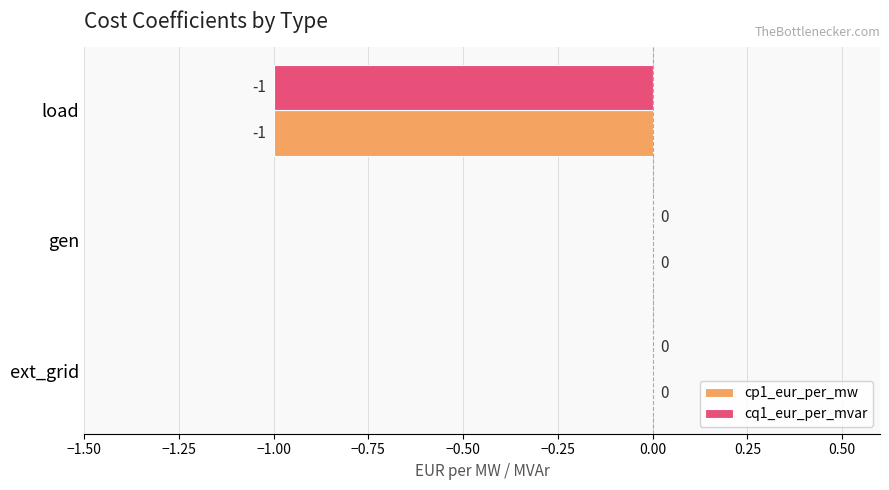

The value of cq1_eur_per_mvar at load is -1. True or false?

True